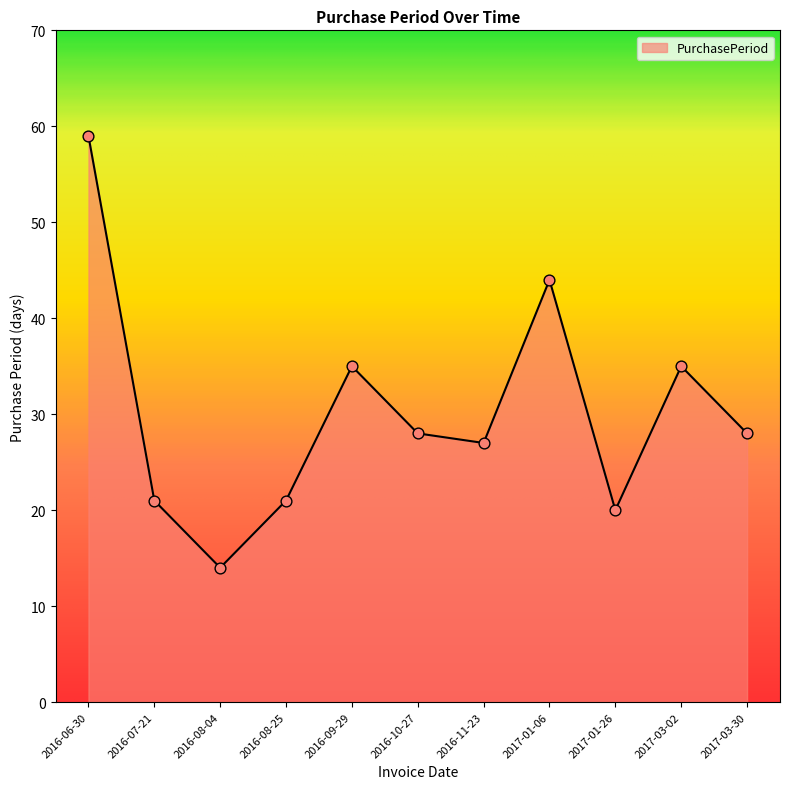

Between 2016-10-27 and 2016-11-23, which is larger?

2016-10-27